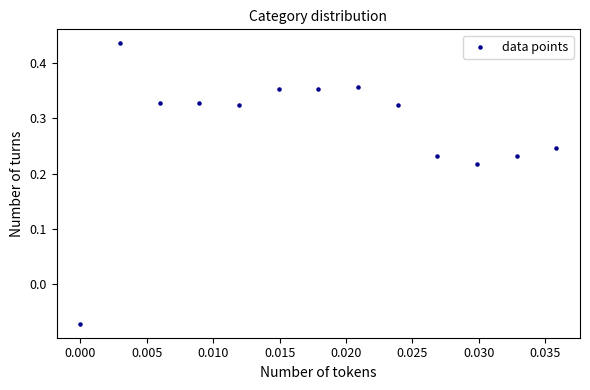

What is the range of Y values (max minus min)?

0.5